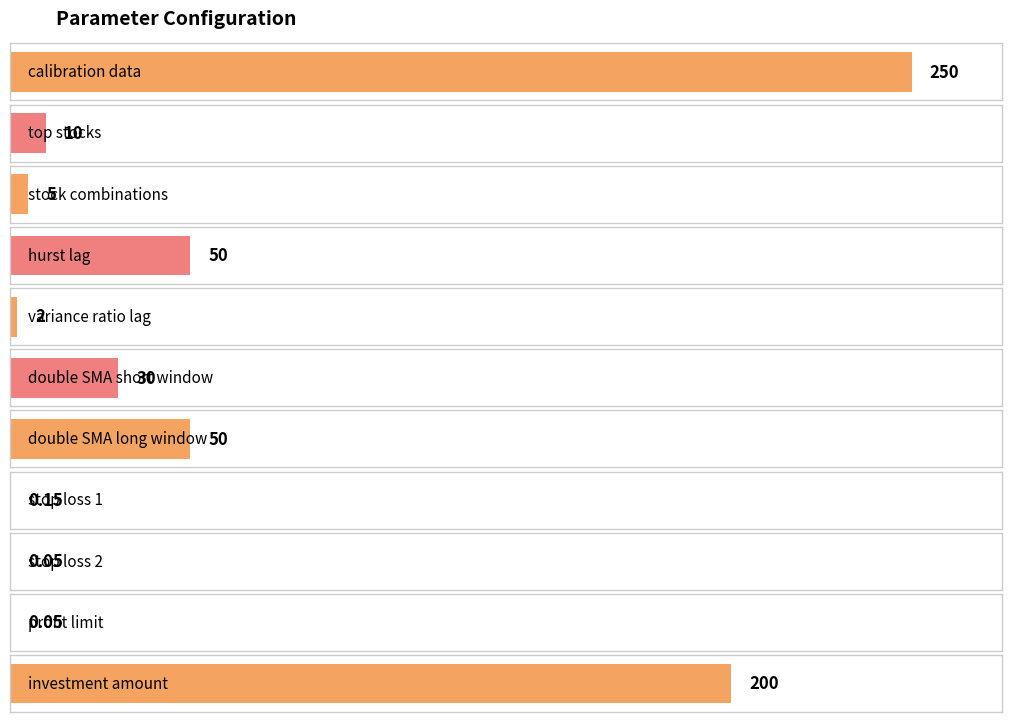

What is the sum of all values?

597.2